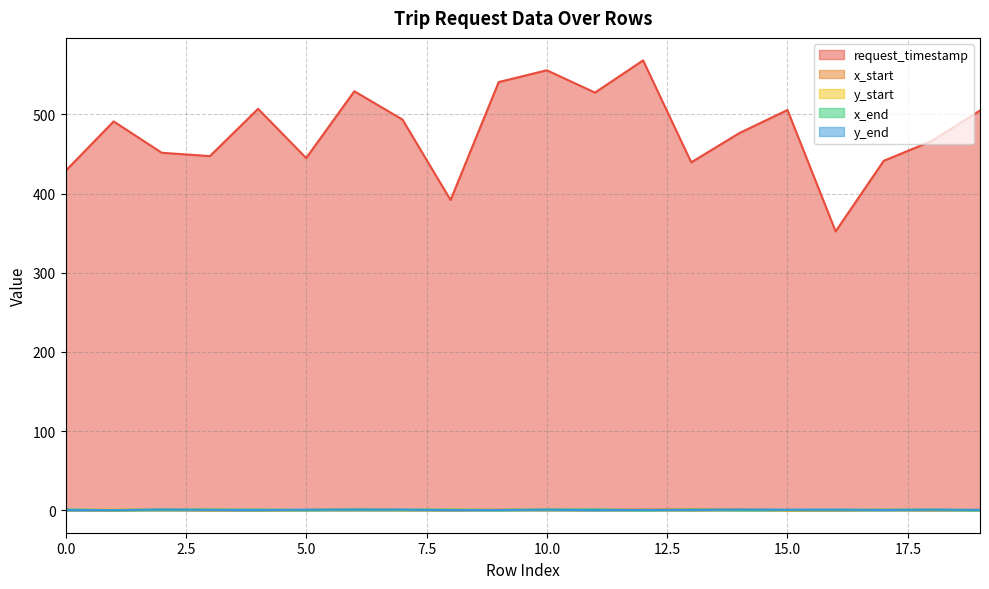

What is the value of the y_start point at the 12th from the left?

0.1